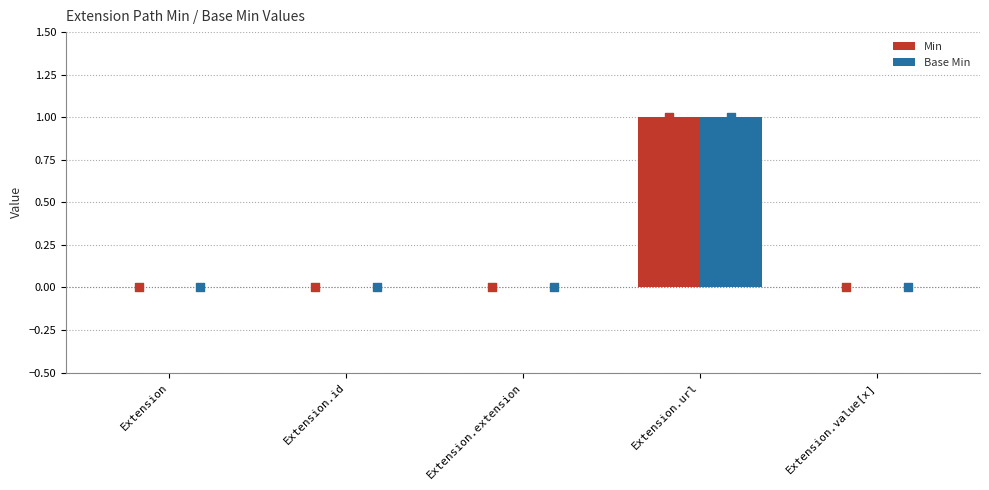

Which series has the largest total across all categories?

Min